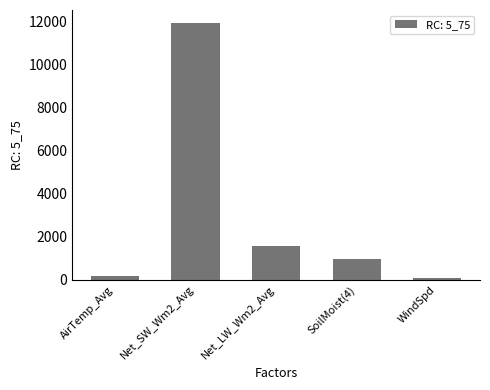

Count the number of categories in the chart.

5